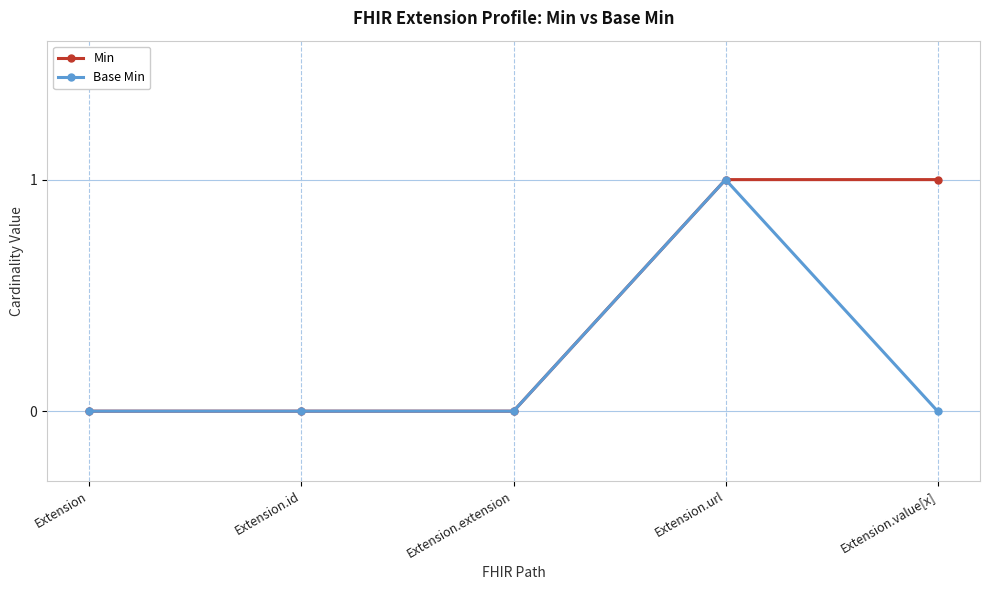

Between Extension.url and Extension.value[x], which series saw the biggest shift?

Base Min